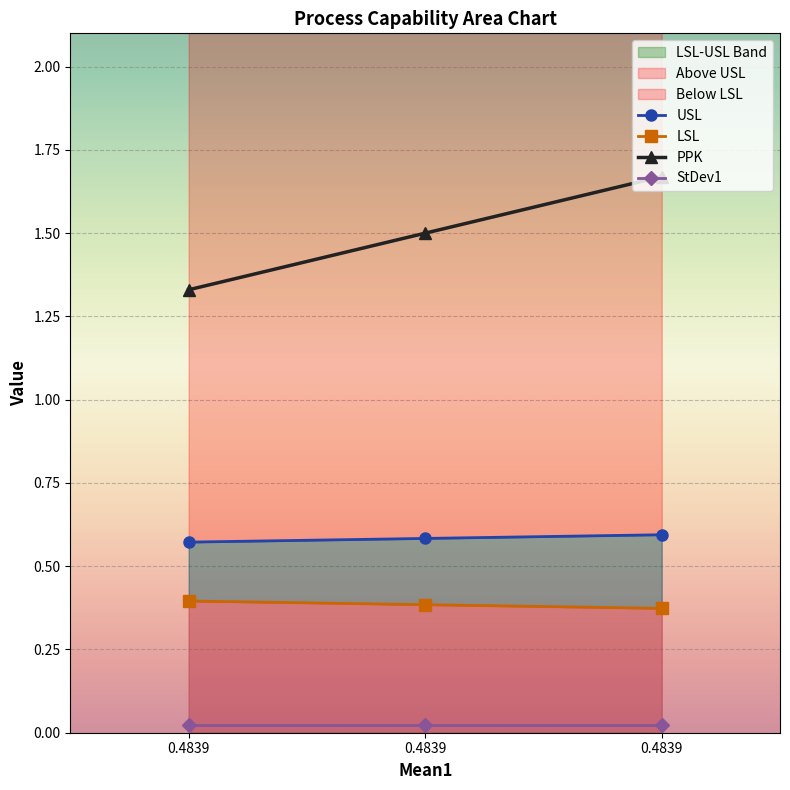

Which category has the lowest value in the USL series?

0.4839